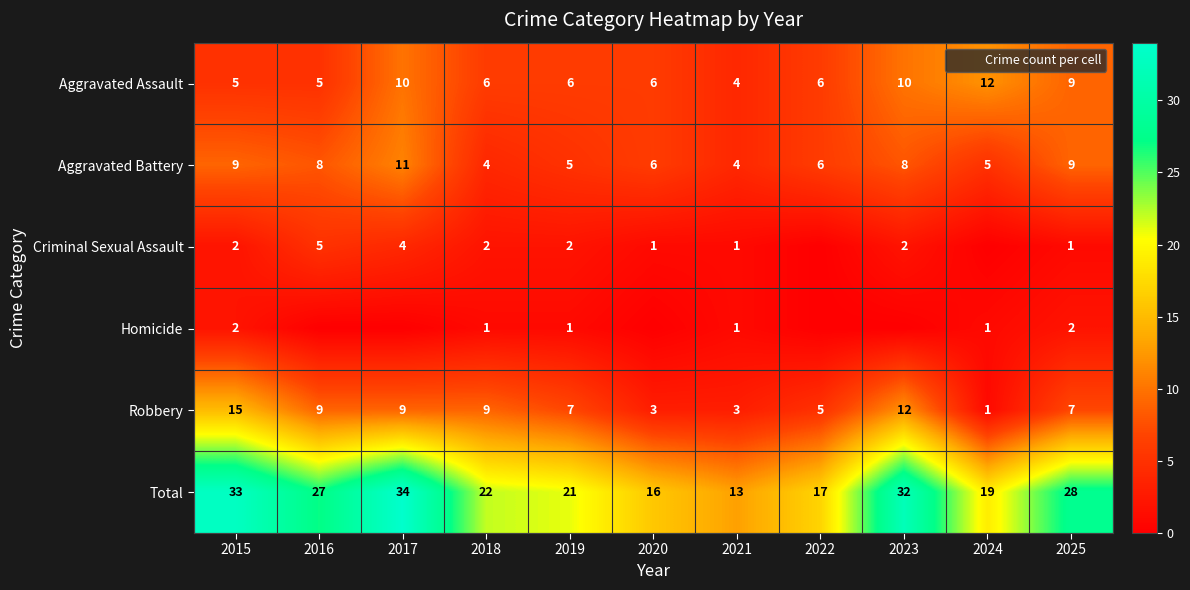

At which category does the chart reach its minimum across all series?

2022